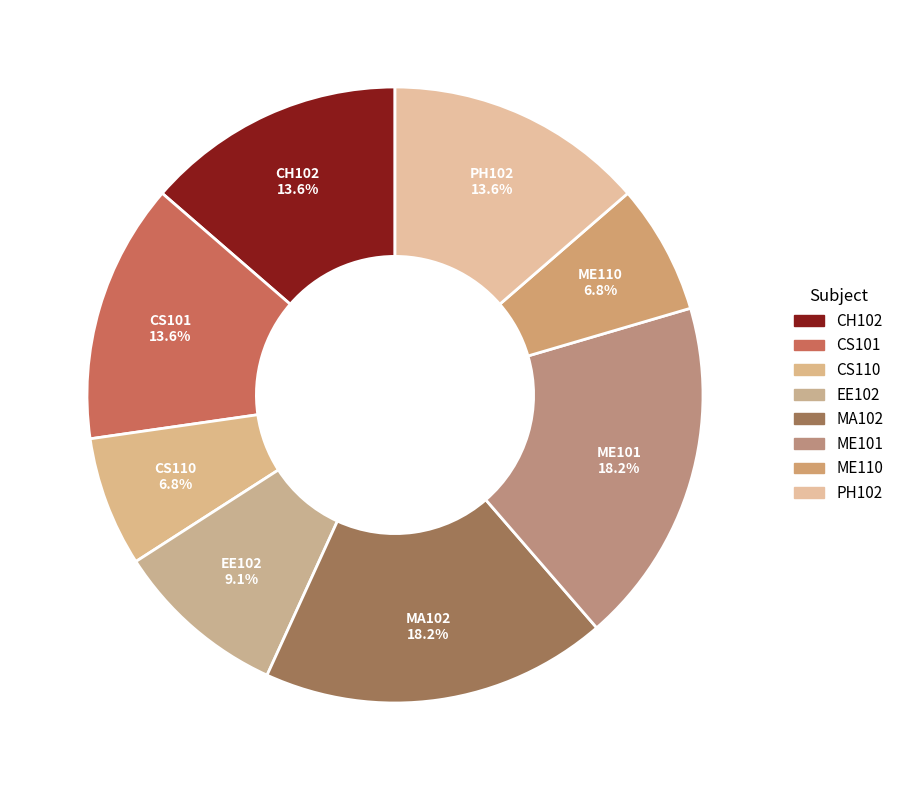

Is MA102 the majority of the pie?

No